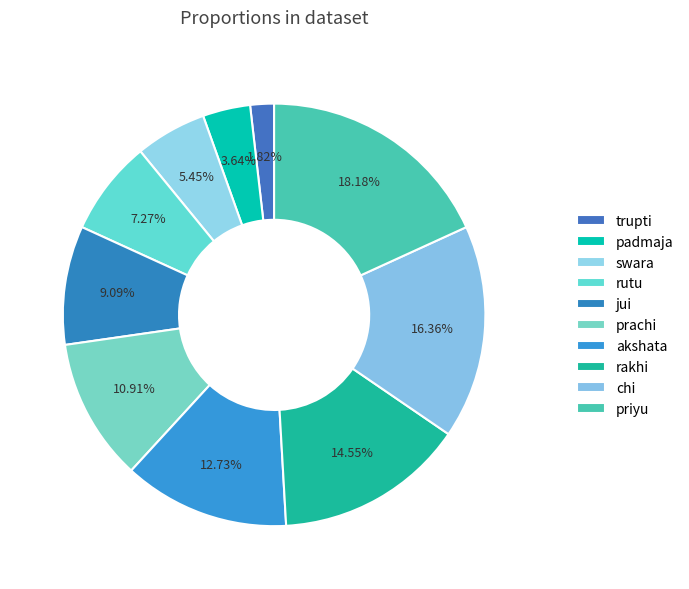

To the nearest percent, what portion does rutu represent?

7%